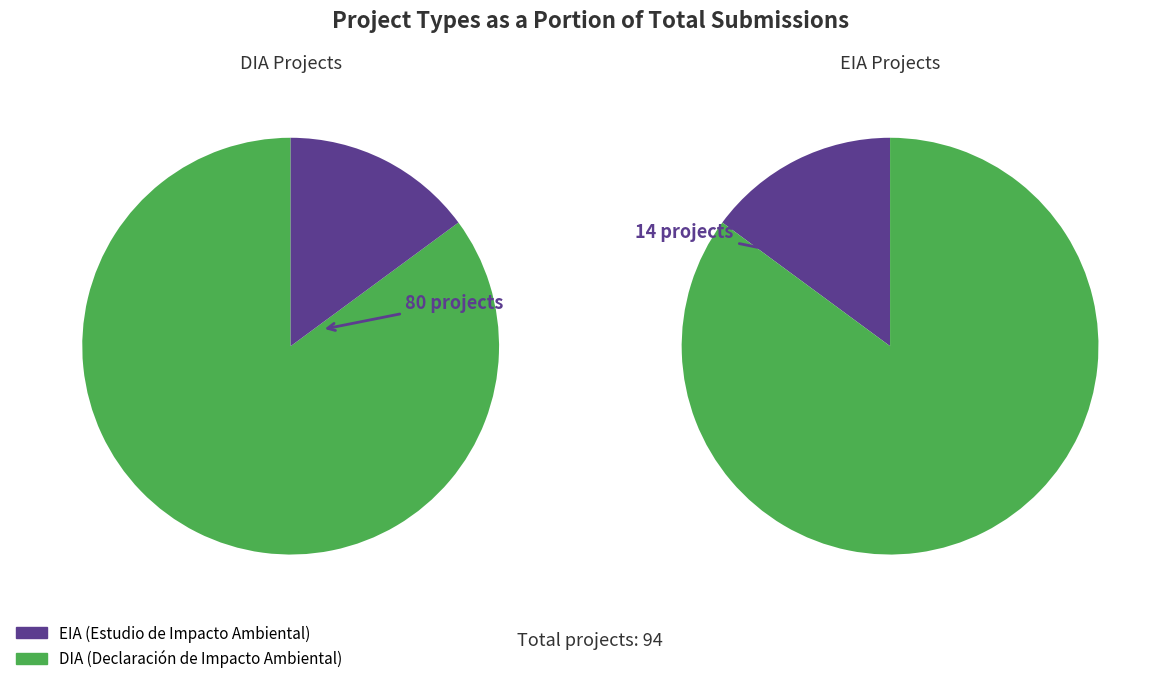

To the nearest percent, what is the difference between the largest and smallest slice percentages?

70%